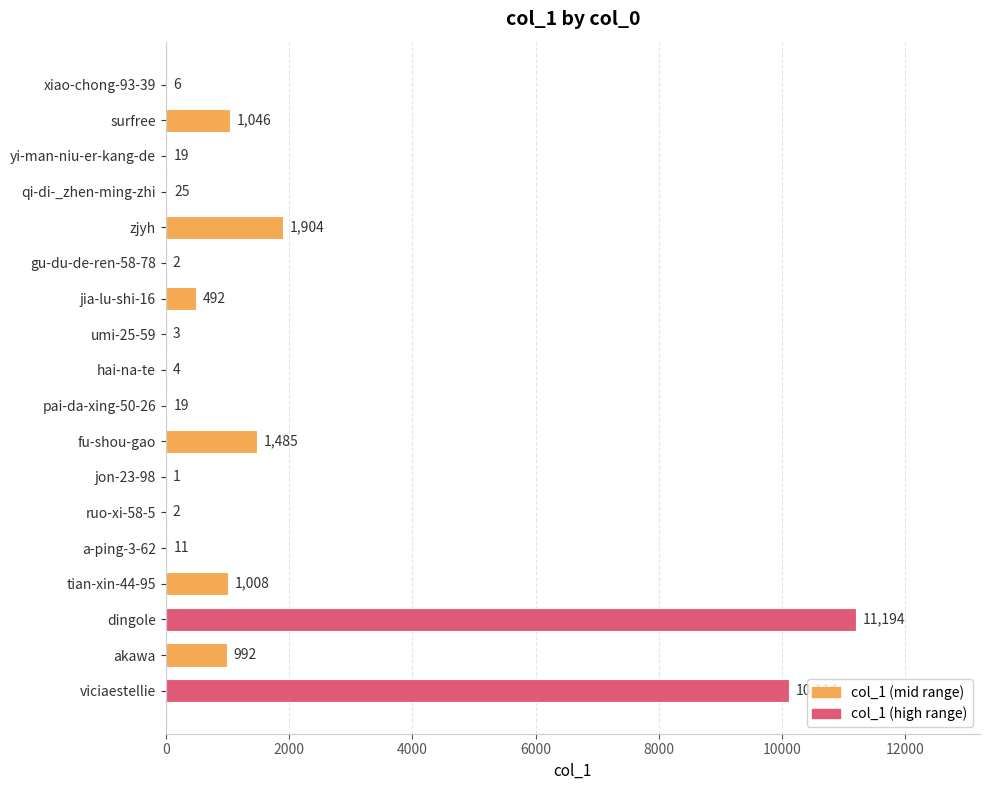

What is the sum of all values?

28327